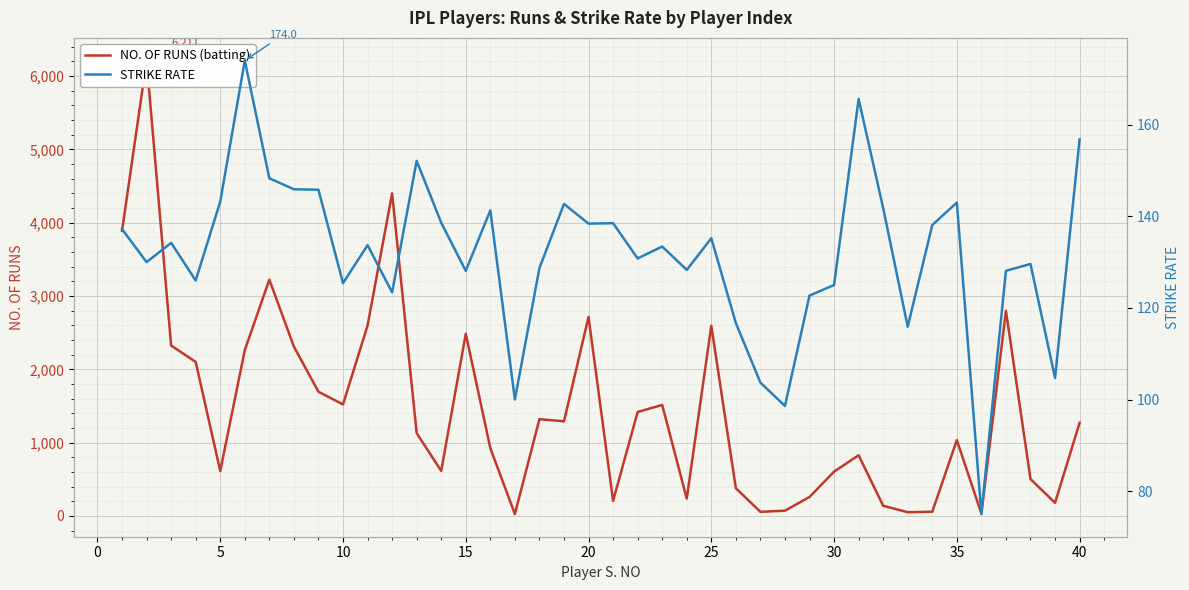

What is the sum of all NO. OF RUNS (batting) values?

57876.0